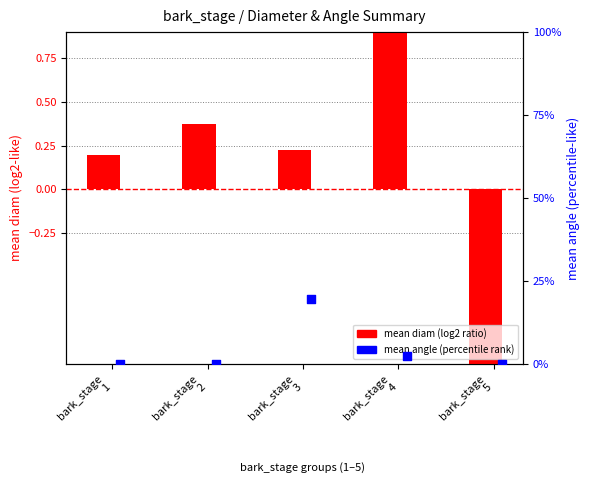

Which series has the largest Y range (max minus min)?

mean angle (percentile rank)